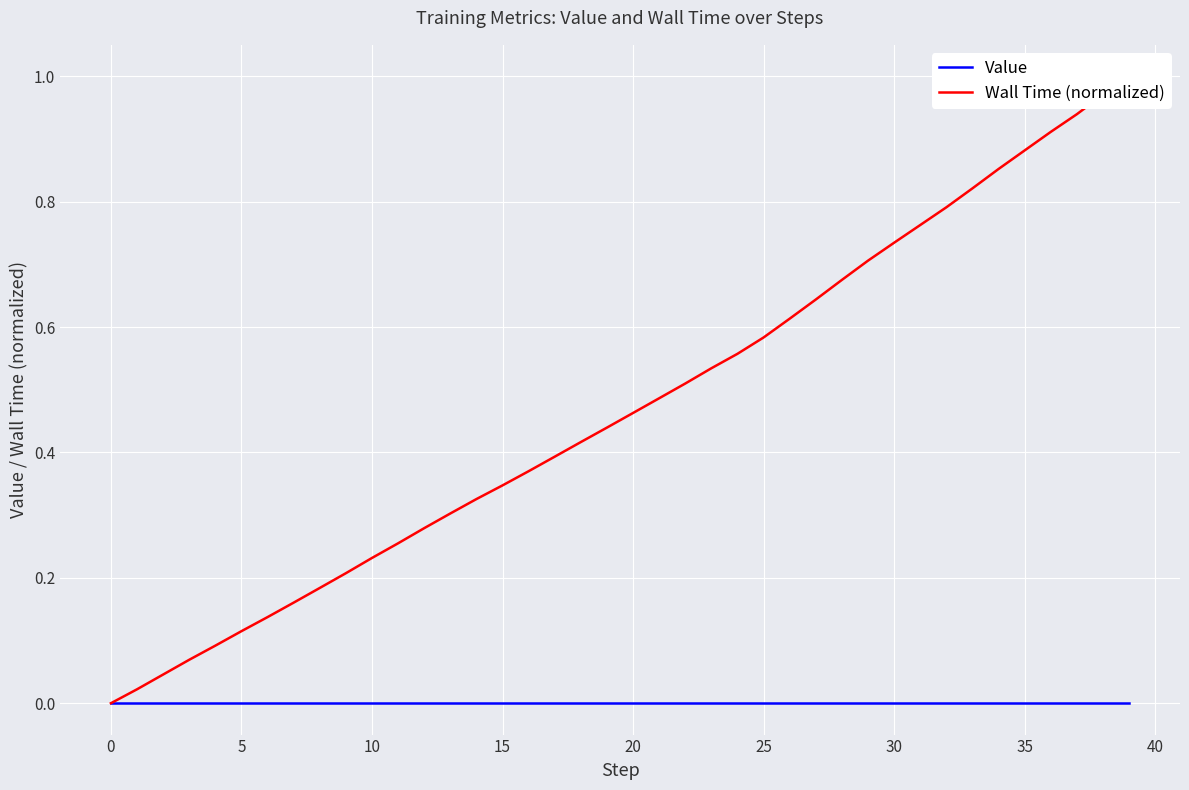

Is this an area chart (filled region under the line)?

No